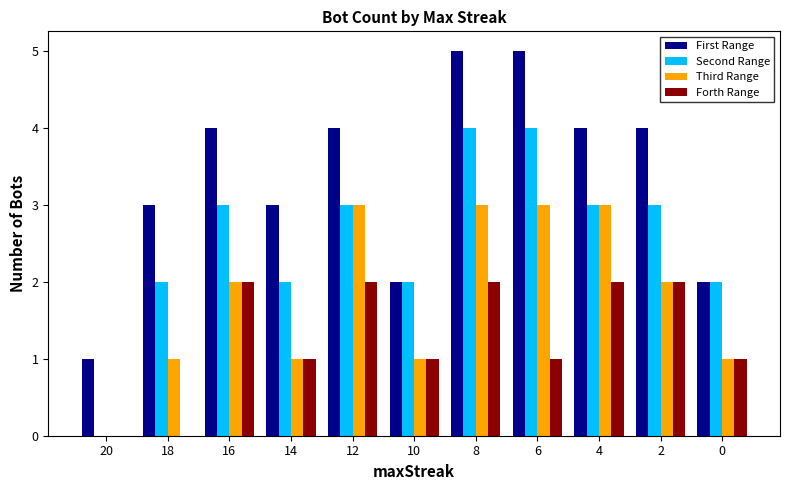

What is the maximum value shown in the chart?

5